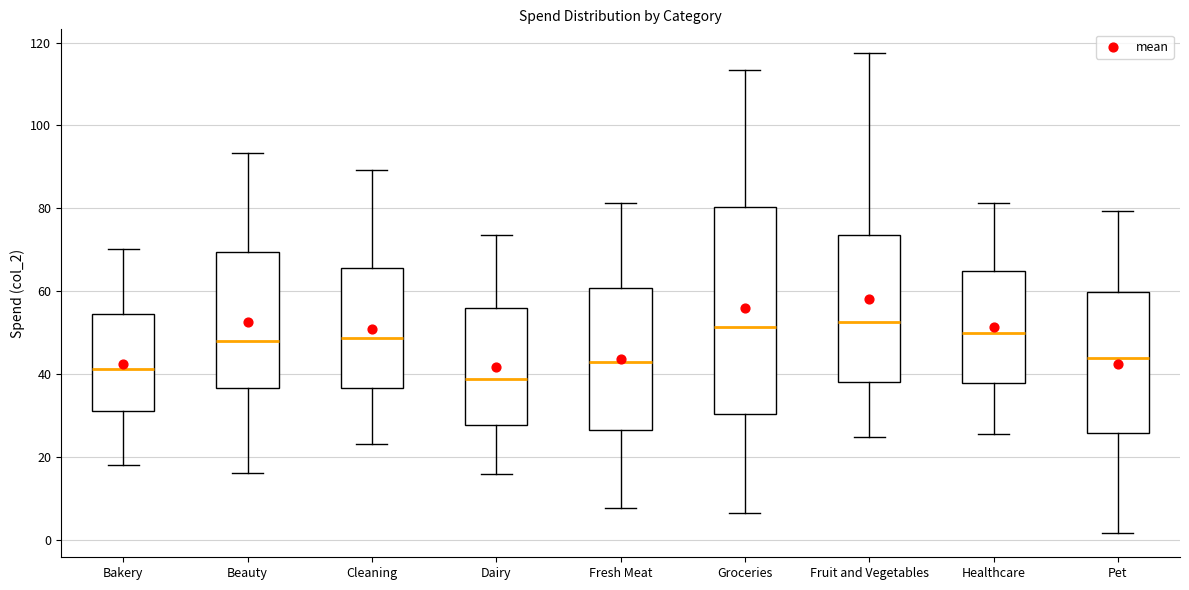

Reading left to right, read every box against the y-axis: the position of its median line, the range the box covers, and the ends of its whiskers. The values are not printed on the chart, so give them approximately, as read against the axis.

Bakery: median 42, box 32 to 54, whiskers 18 to 70
Beauty: median 48, box 36 to 70, whiskers 16 to 94
Cleaning: median 48, box 36 to 66, whiskers 24 to 90
Dairy: median 38, box 28 to 56, whiskers 16 to 74
Fresh Meat: median 42, box 26 to 60, whiskers 8 to 82
Groceries: median 52, box 30 to 80, whiskers 6 to 114
Fruit and Vegetables: median 52, box 38 to 74, whiskers 24 to 118
Healthcare: median 50, box 38 to 64, whiskers 26 to 82
Pet: median 44, box 26 to 60, whiskers 2 to 80